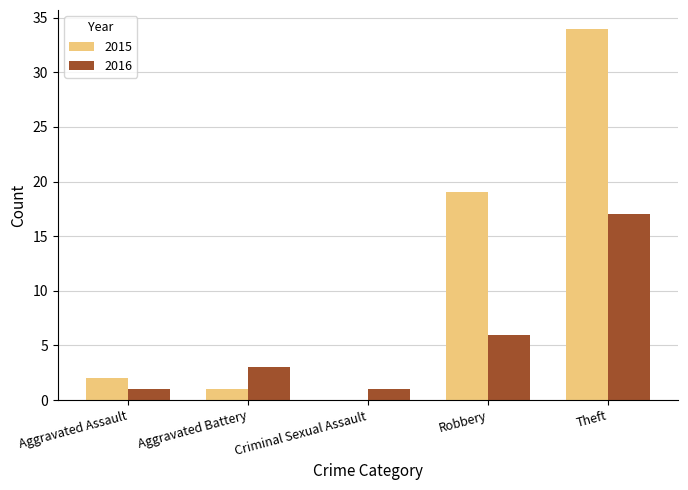

Where is 2016 nearest to the value 9?

Robbery